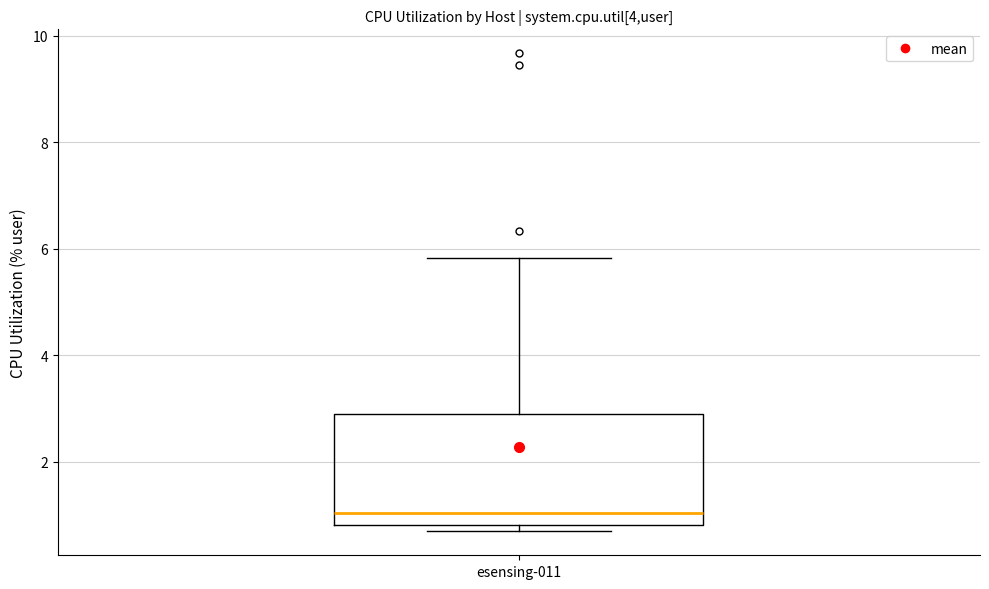

Read this box plot against the y-axis: the position of the median line, the range covered by the box, and the ends of both whiskers. The values are not printed on the chart, so give them approximately, as read against the axis.

median 1.0, box 0.8 to 2.8, whiskers 0.6 to 5.8